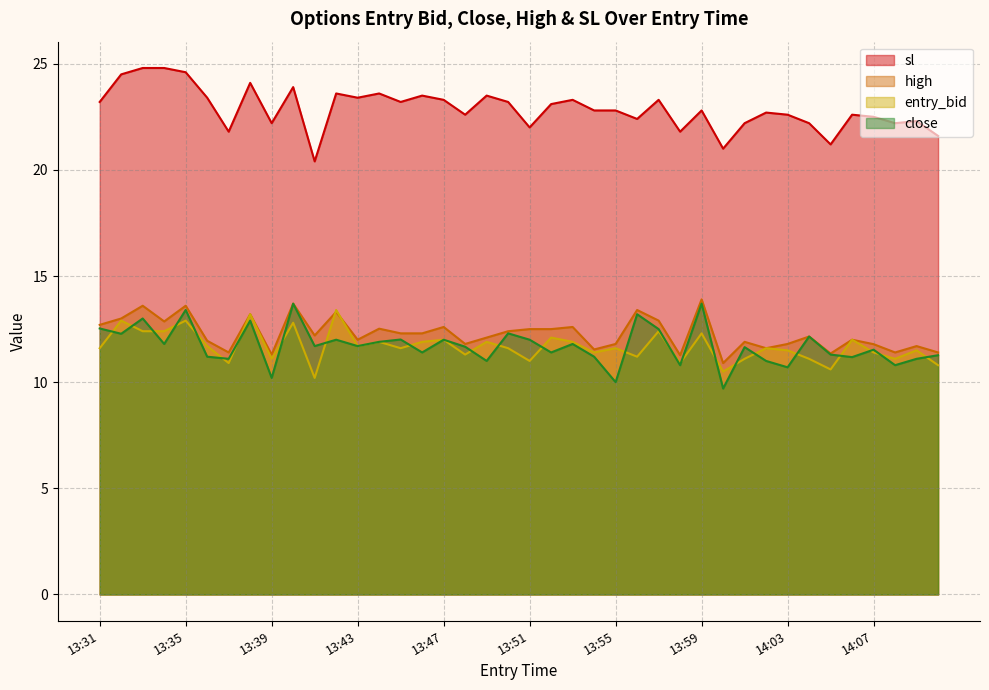

How many lines are shown in the chart?

4